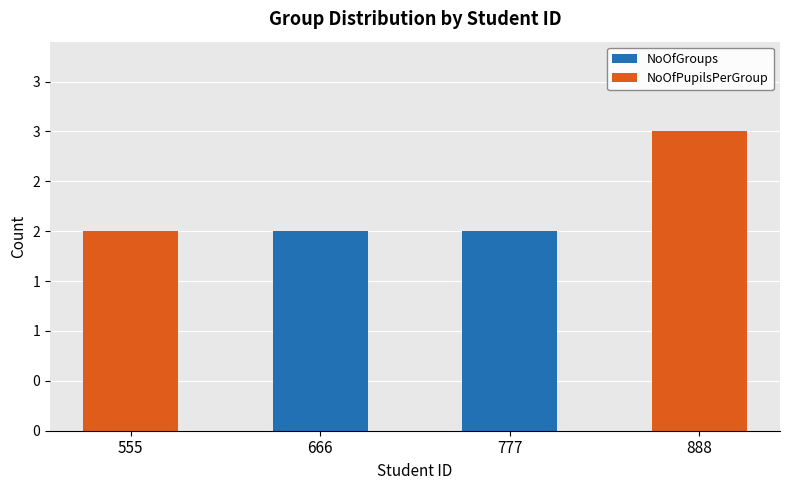

Does the chart contain stacked bars?

Yes